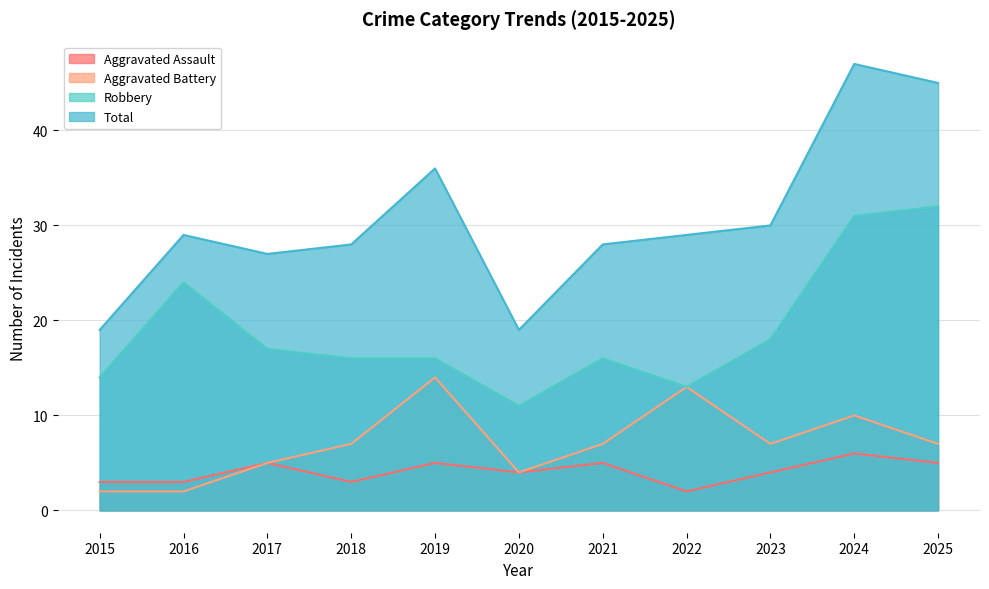

What is the approximate value of Total at 2025, to the nearest 10?

40